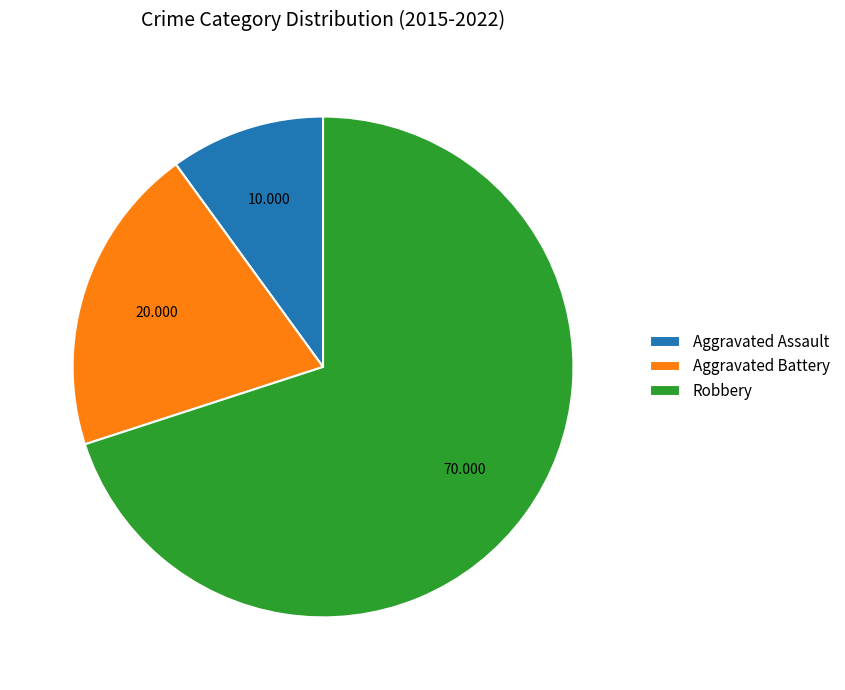

True or false: Aggravated Assault accounts for 1% of the total.

False